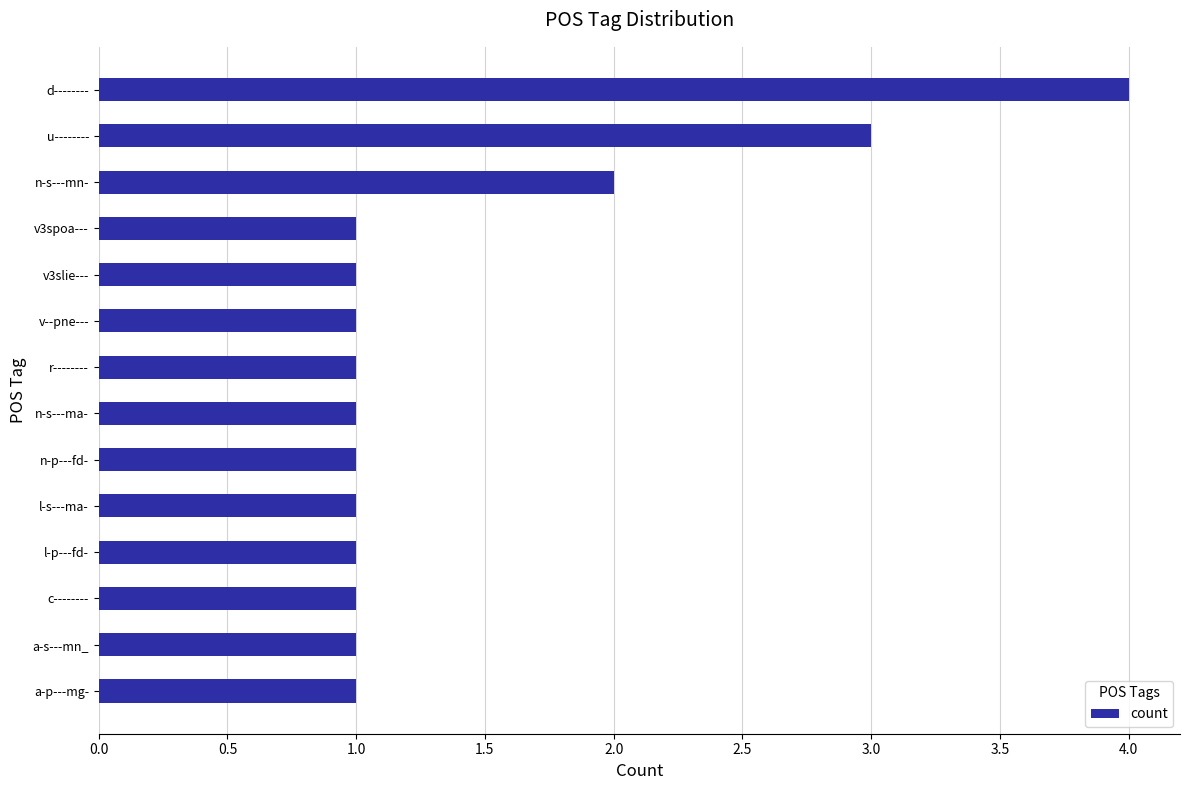

True or false: the data shows 1 at r--------.

True